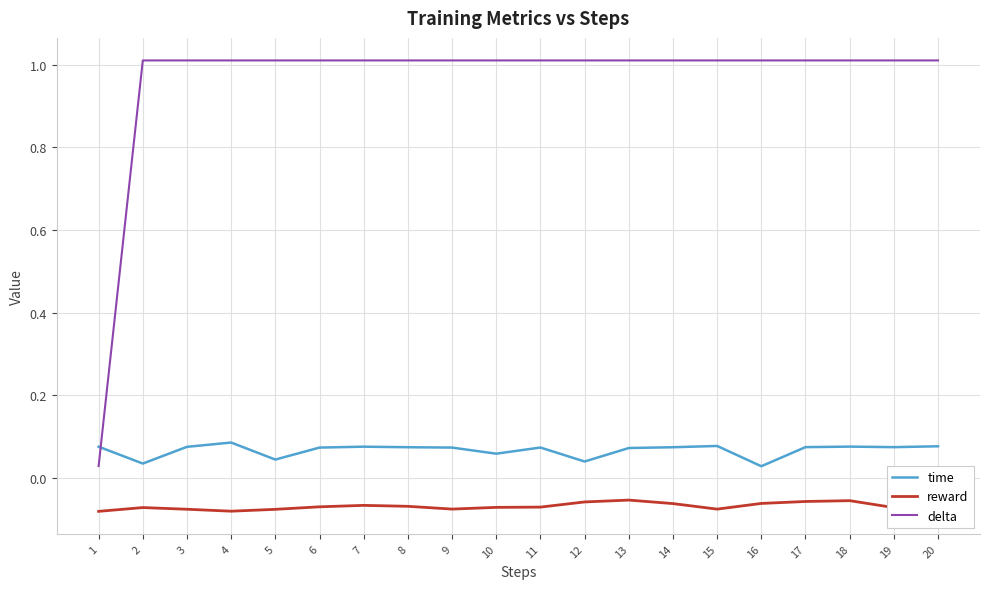

The value of delta at 2 is 1.0. True or false?

True